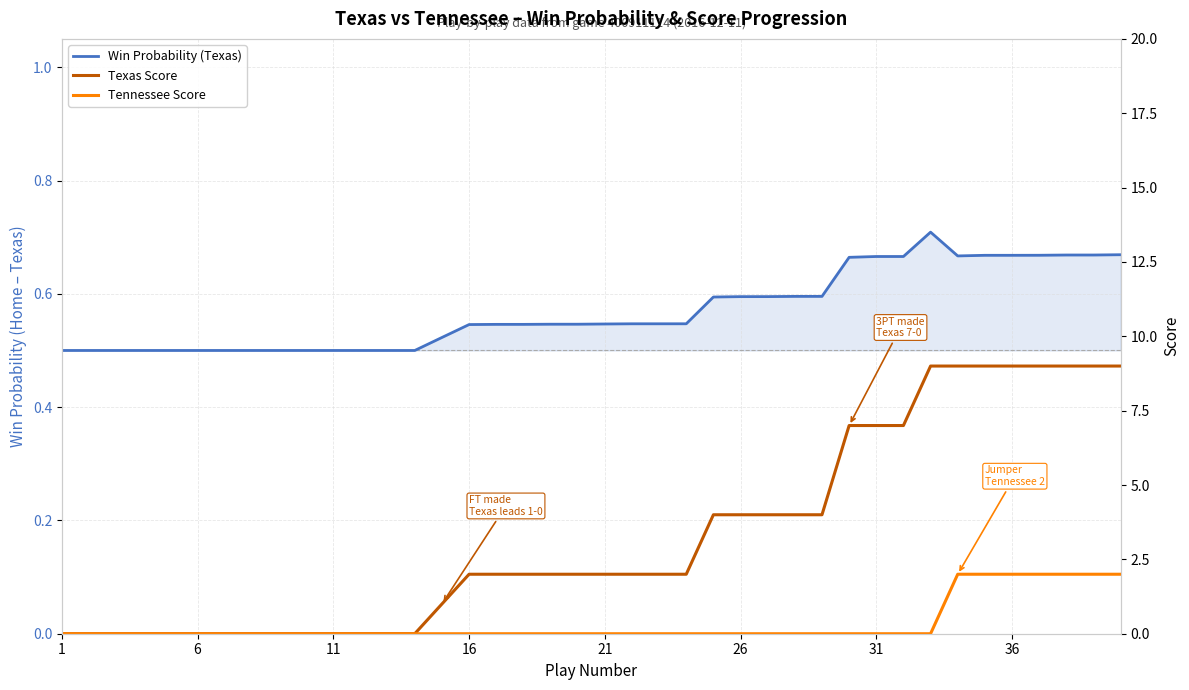

How many data points does each series have?

40